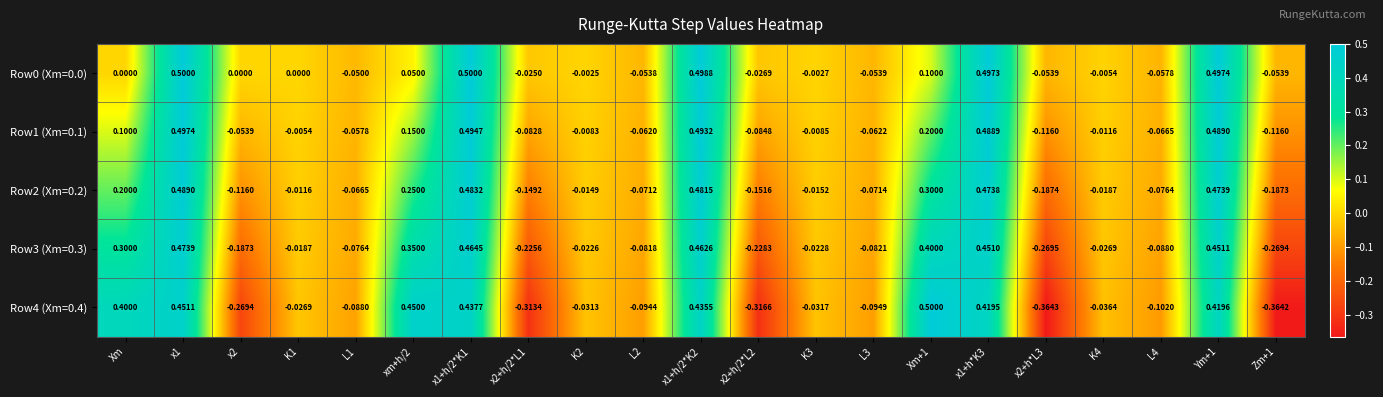

At which label does Row3 (Xm=0.3) first exceed 0?

Xm